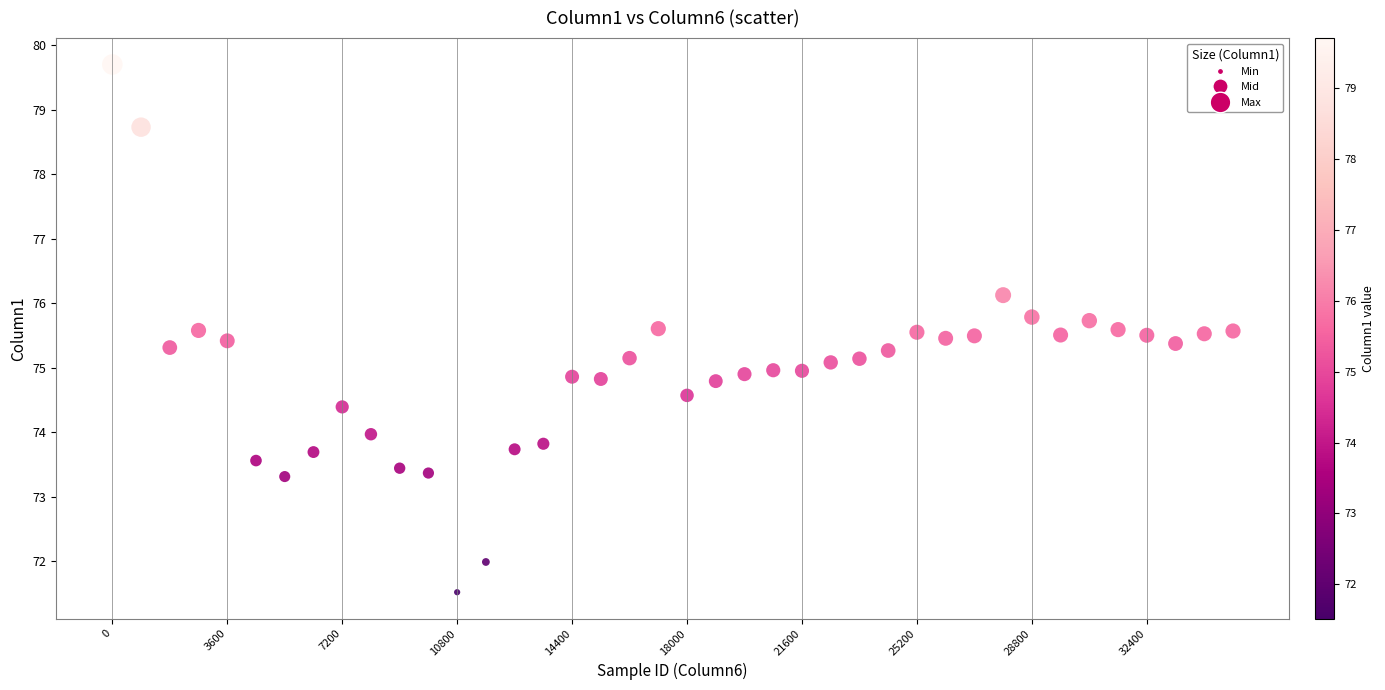

What is the range of X values (max minus min)?

35100.0